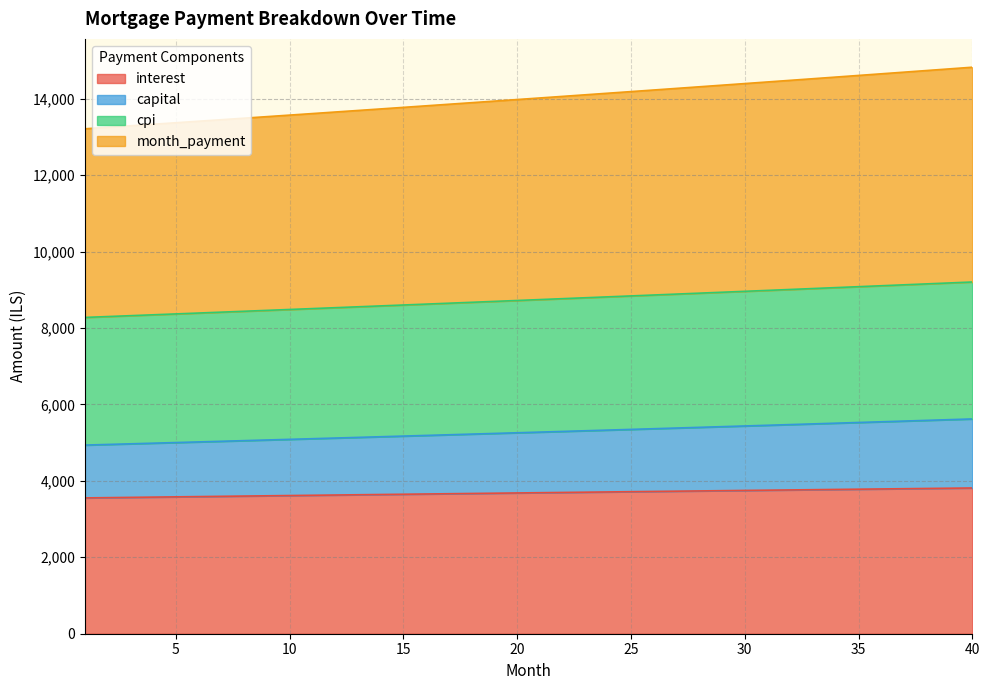

True or false: month_payment has more than 0 points higher than both neighbors.

False